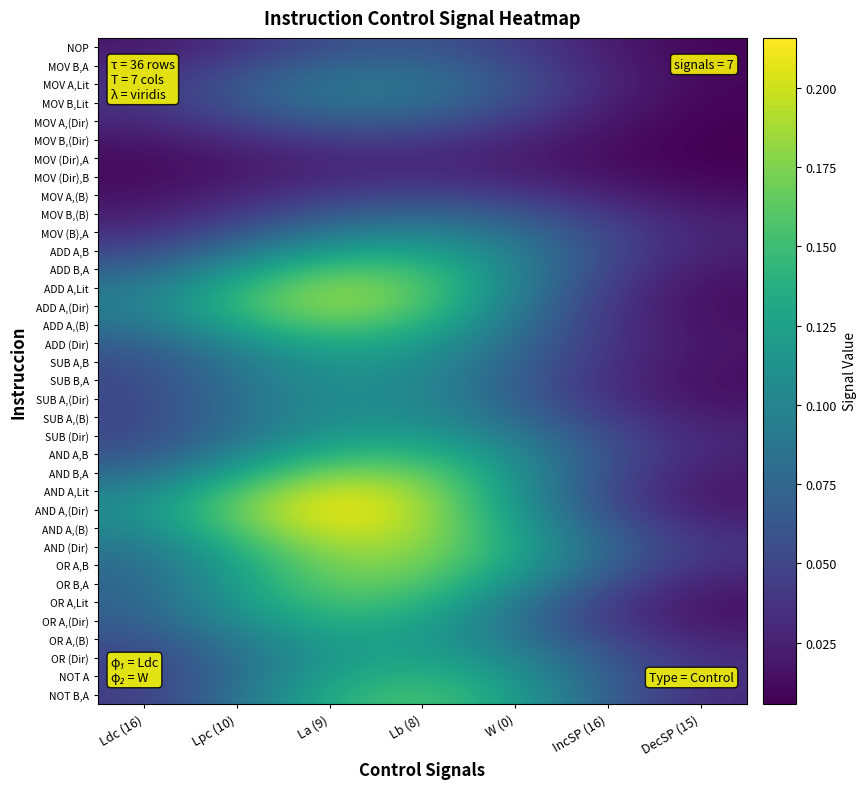

Reading right to left, list all the values displayed in this chart.

NOP: DecSP (15)=0.0	IncSP (16)=0.0	W (0)=0.0	Lb (8)=0.1	La (9)=0.1	Lpc (10)=0.0	Ldc (16)=0.0
MOV B,A: DecSP (15)=0.0	IncSP (16)=0.0	W (0)=0.1	Lb (8)=0.1	La (9)=0.1	Lpc (10)=0.0	Ldc (16)=0.0
MOV A,Lit: DecSP (15)=0.0	IncSP (16)=0.0	W (0)=0.1	Lb (8)=0.1	La (9)=0.1	Lpc (10)=0.1	Ldc (16)=0.0
MOV B,Lit: DecSP (15)=0.0	IncSP (16)=0.0	W (0)=0.1	Lb (8)=0.1	La (9)=0.1	Lpc (10)=0.1	Ldc (16)=0.0
MOV A,(Dir): DecSP (15)=0.0	IncSP (16)=0.0	W (0)=0.0	Lb (8)=0.1	La (9)=0.1	Lpc (10)=0.0	Ldc (16)=0.0
MOV B,(Dir): DecSP (15)=0.0	IncSP (16)=0.0	W (0)=0.0	Lb (8)=0.0	La (9)=0.0	Lpc (10)=0.0	Ldc (16)=0.0
MOV (Dir),A: DecSP (15)=0.0	IncSP (16)=0.0	W (0)=0.0	Lb (8)=0.0	La (9)=0.0	Lpc (10)=0.0	Ldc (16)=0.0
MOV (Dir),B: DecSP (15)=0.0	IncSP (16)=0.0	W (0)=0.0	Lb (8)=0.0	La (9)=0.0	Lpc (10)=0.0	Ldc (16)=0.0
MOV A,(B): DecSP (15)=0.0	IncSP (16)=0.0	W (0)=0.0	Lb (8)=0.1	La (9)=0.0	Lpc (10)=0.0	Ldc (16)=0.0
MOV B,(B): DecSP (15)=0.0	IncSP (16)=0.0	W (0)=0.1	Lb (8)=0.1	La (9)=0.1	Lpc (10)=0.0	Ldc (16)=0.0
MOV (B),A: DecSP (15)=0.0	IncSP (16)=0.0	W (0)=0.1	Lb (8)=0.1	La (9)=0.1	Lpc (10)=0.1	Ldc (16)=0.0
ADD A,B: DecSP (15)=0.0	IncSP (16)=0.1	W (0)=0.1	Lb (8)=0.1	La (9)=0.1	Lpc (10)=0.1	Ldc (16)=0.1
ADD B,A: DecSP (15)=0.0	IncSP (16)=0.0	W (0)=0.1	Lb (8)=0.1	La (9)=0.2	Lpc (10)=0.1	Ldc (16)=0.1
ADD A,Lit: DecSP (15)=0.0	IncSP (16)=0.0	W (0)=0.1	Lb (8)=0.2	La (9)=0.2	Lpc (10)=0.1	Ldc (16)=0.1
ADD A,(Dir): DecSP (15)=0.0	IncSP (16)=0.0	W (0)=0.1	Lb (8)=0.2	La (9)=0.2	Lpc (10)=0.1	Ldc (16)=0.1
ADD A,(B): DecSP (15)=0.0	IncSP (16)=0.0	W (0)=0.1	Lb (8)=0.1	La (9)=0.2	Lpc (10)=0.1	Ldc (16)=0.1
ADD (Dir): DecSP (15)=0.0	IncSP (16)=0.0	W (0)=0.1	Lb (8)=0.1	La (9)=0.1	Lpc (10)=0.1	Ldc (16)=0.1
SUB A,B: DecSP (15)=0.0	IncSP (16)=0.0	W (0)=0.1	Lb (8)=0.1	La (9)=0.1	Lpc (10)=0.1	Ldc (16)=0.1
SUB B,A: DecSP (15)=0.0	IncSP (16)=0.0	W (0)=0.1	Lb (8)=0.1	La (9)=0.1	Lpc (10)=0.1	Ldc (16)=0.1
SUB A,(Dir): DecSP (15)=0.0	IncSP (16)=0.0	W (0)=0.1	Lb (8)=0.1	La (9)=0.1	Lpc (10)=0.1	Ldc (16)=0.1
SUB A,(B): DecSP (15)=0.0	IncSP (16)=0.0	W (0)=0.1	Lb (8)=0.1	La (9)=0.1	Lpc (10)=0.1	Ldc (16)=0.1
SUB (Dir): DecSP (15)=0.0	IncSP (16)=0.1	W (0)=0.1	Lb (8)=0.1	La (9)=0.1	Lpc (10)=0.1	Ldc (16)=0.1
AND A,B: DecSP (15)=0.0	IncSP (16)=0.1	W (0)=0.1	Lb (8)=0.1	La (9)=0.1	Lpc (10)=0.1	Ldc (16)=0.1
AND B,A: DecSP (15)=0.0	IncSP (16)=0.1	W (0)=0.1	Lb (8)=0.2	La (9)=0.2	Lpc (10)=0.1	Ldc (16)=0.1
AND A,Lit: DecSP (15)=0.0	IncSP (16)=0.1	W (0)=0.1	Lb (8)=0.2	La (9)=0.2	Lpc (10)=0.2	Ldc (16)=0.1
AND A,(Dir): DecSP (15)=0.0	IncSP (16)=0.1	W (0)=0.1	Lb (8)=0.2	La (9)=0.2	Lpc (10)=0.2	Ldc (16)=0.1
AND A,(B): DecSP (15)=0.0	IncSP (16)=0.1	W (0)=0.1	Lb (8)=0.2	La (9)=0.2	Lpc (10)=0.2	Ldc (16)=0.1
AND (Dir): DecSP (15)=0.0	IncSP (16)=0.1	W (0)=0.1	Lb (8)=0.2	La (9)=0.2	Lpc (10)=0.1	Ldc (16)=0.1
OR A,B: DecSP (15)=0.0	IncSP (16)=0.1	W (0)=0.1	Lb (8)=0.2	La (9)=0.2	Lpc (10)=0.1	Ldc (16)=0.1
OR B,A: DecSP (15)=0.0	IncSP (16)=0.1	W (0)=0.1	Lb (8)=0.2	La (9)=0.2	Lpc (10)=0.1	Ldc (16)=0.1
OR A,Lit: DecSP (15)=0.0	IncSP (16)=0.0	W (0)=0.1	Lb (8)=0.1	La (9)=0.2	Lpc (10)=0.1	Ldc (16)=0.1
OR A,(Dir): DecSP (15)=0.0	IncSP (16)=0.0	W (0)=0.1	Lb (8)=0.1	La (9)=0.1	Lpc (10)=0.1	Ldc (16)=0.1
OR A,(B): DecSP (15)=0.0	IncSP (16)=0.1	W (0)=0.1	Lb (8)=0.1	La (9)=0.1	Lpc (10)=0.1	Ldc (16)=0.1
OR (Dir): DecSP (15)=0.0	IncSP (16)=0.1	W (0)=0.1	Lb (8)=0.1	La (9)=0.1	Lpc (10)=0.1	Ldc (16)=0.0
NOT A: DecSP (15)=0.0	IncSP (16)=0.1	W (0)=0.1	Lb (8)=0.1	La (9)=0.1	Lpc (10)=0.1	Ldc (16)=0.0
NOT B,A: DecSP (15)=0.0	IncSP (16)=0.1	W (0)=0.1	Lb (8)=0.2	La (9)=0.1	Lpc (10)=0.1	Ldc (16)=0.0